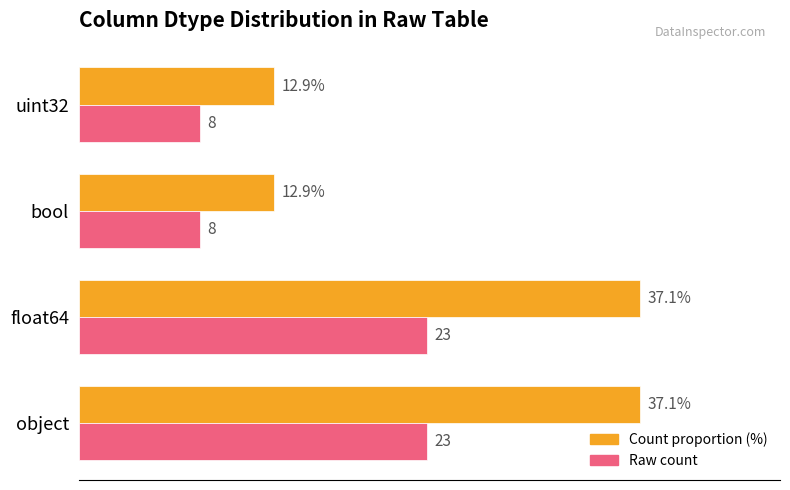

Rank the series at bool from highest to lowest value.

Count proportion (%), Raw count